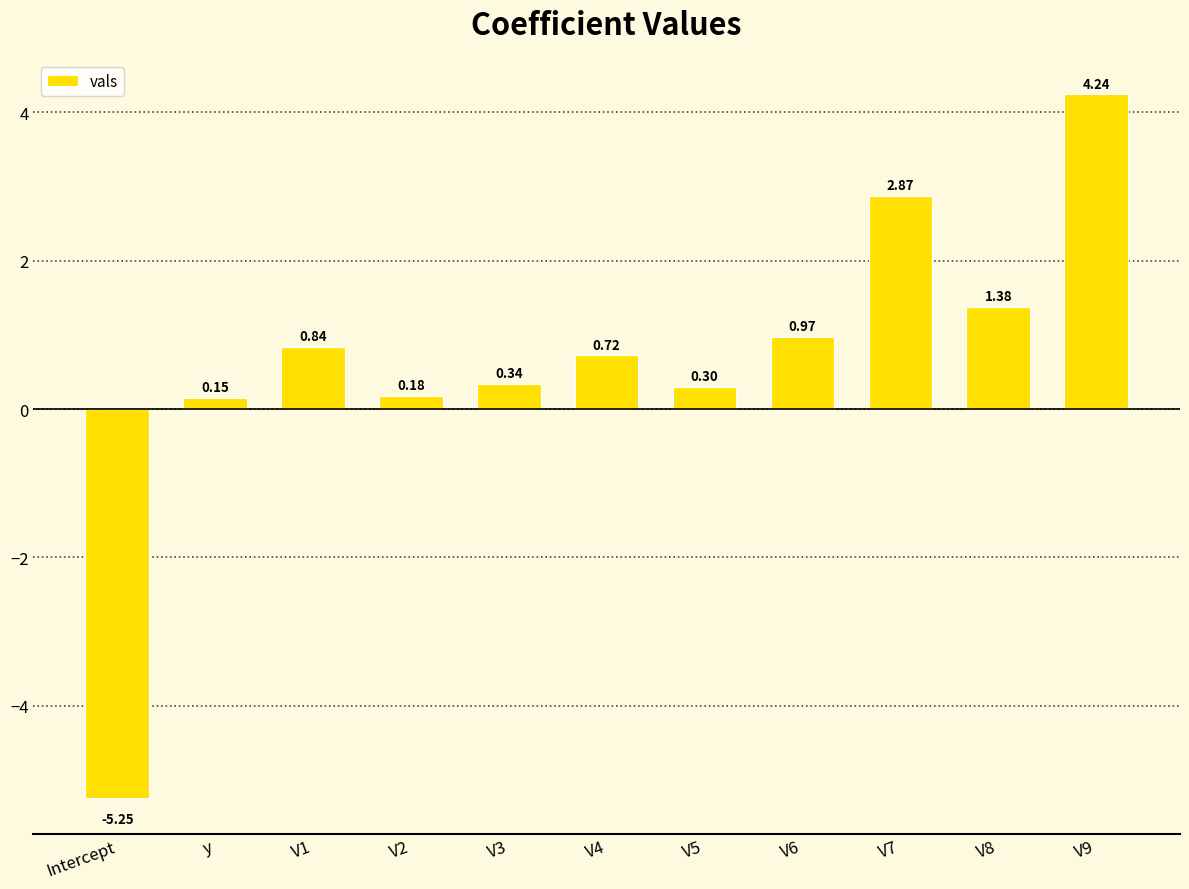

What is the sum of the values at V5 and V1?

1.1